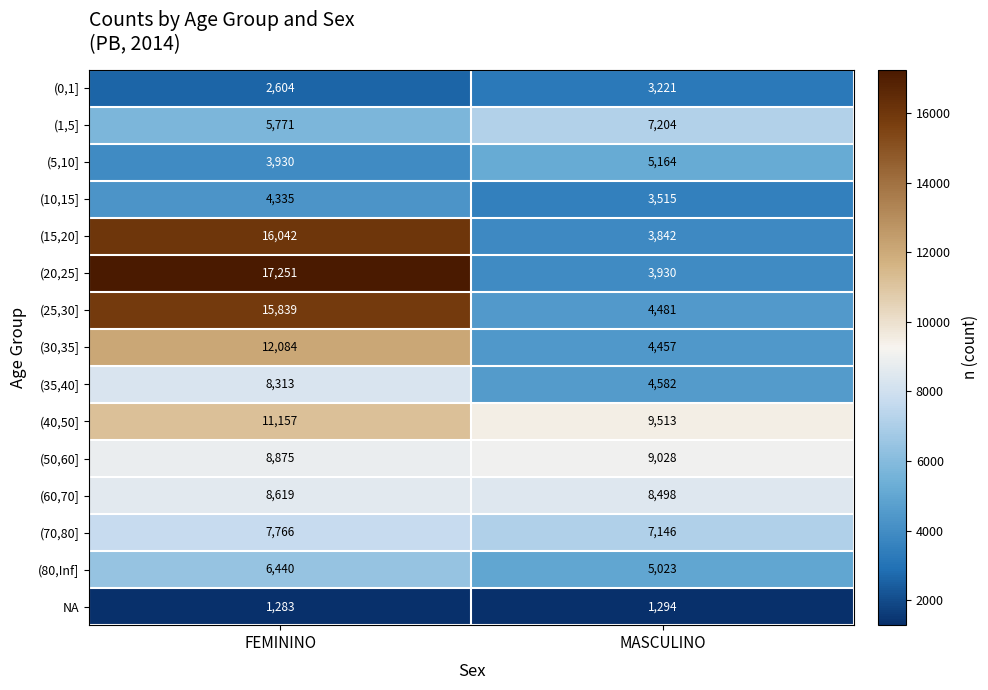

Which series has the largest total across all categories?

(20,25]